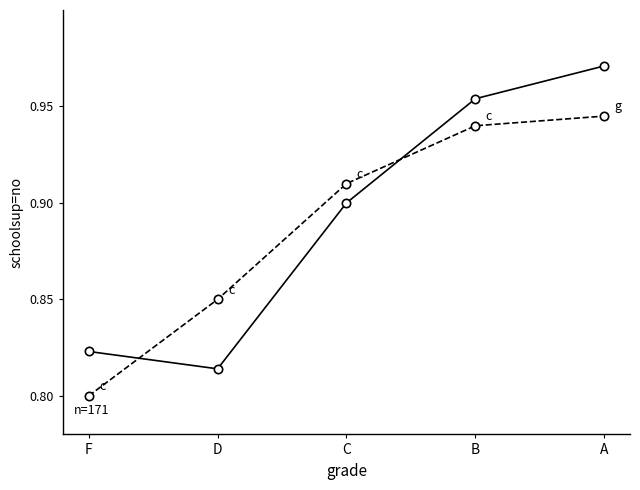

What position from the left is B?

4